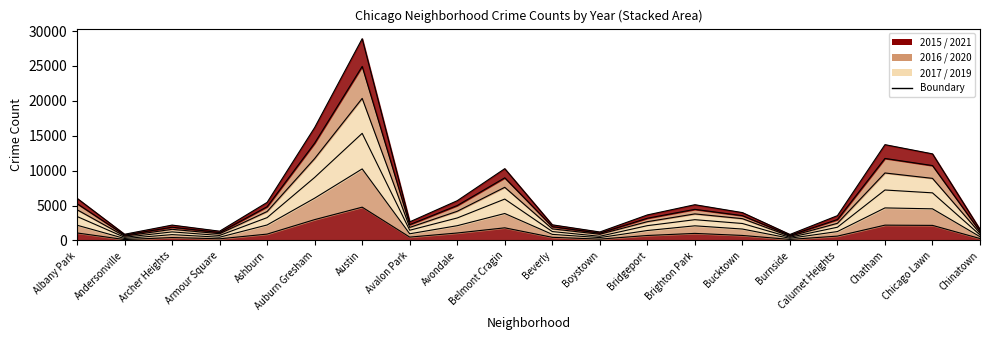

True or false: 2017 and 2019 intersect in this chart.

False